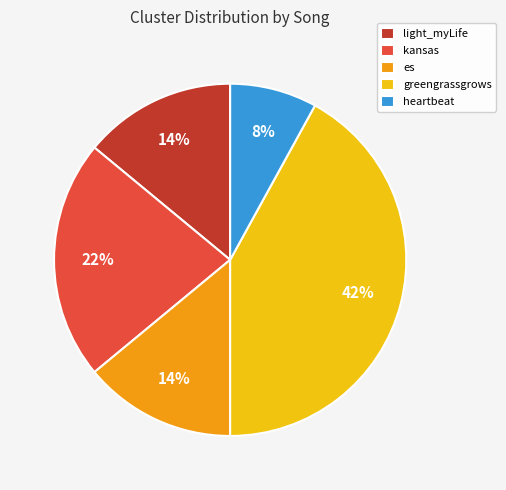

The es slice represents 27% of the pie. True or false?

False